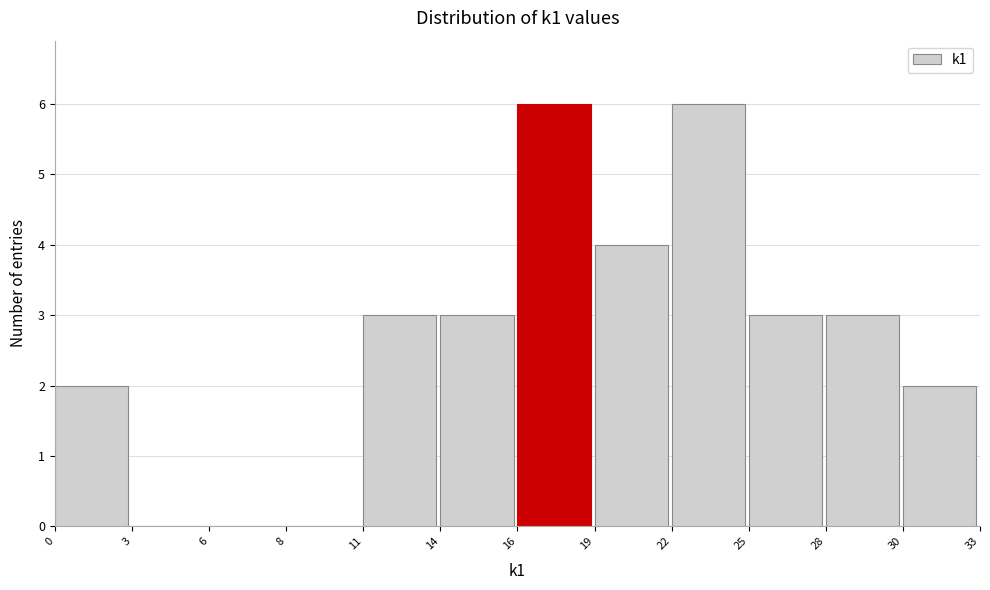

Reading left to right, transcribe all the data shown in this chart.

0=2	3=0	6=0	8=0	11=3	14=3	16=6	19=4	22=6	25=3	28=3	30=2